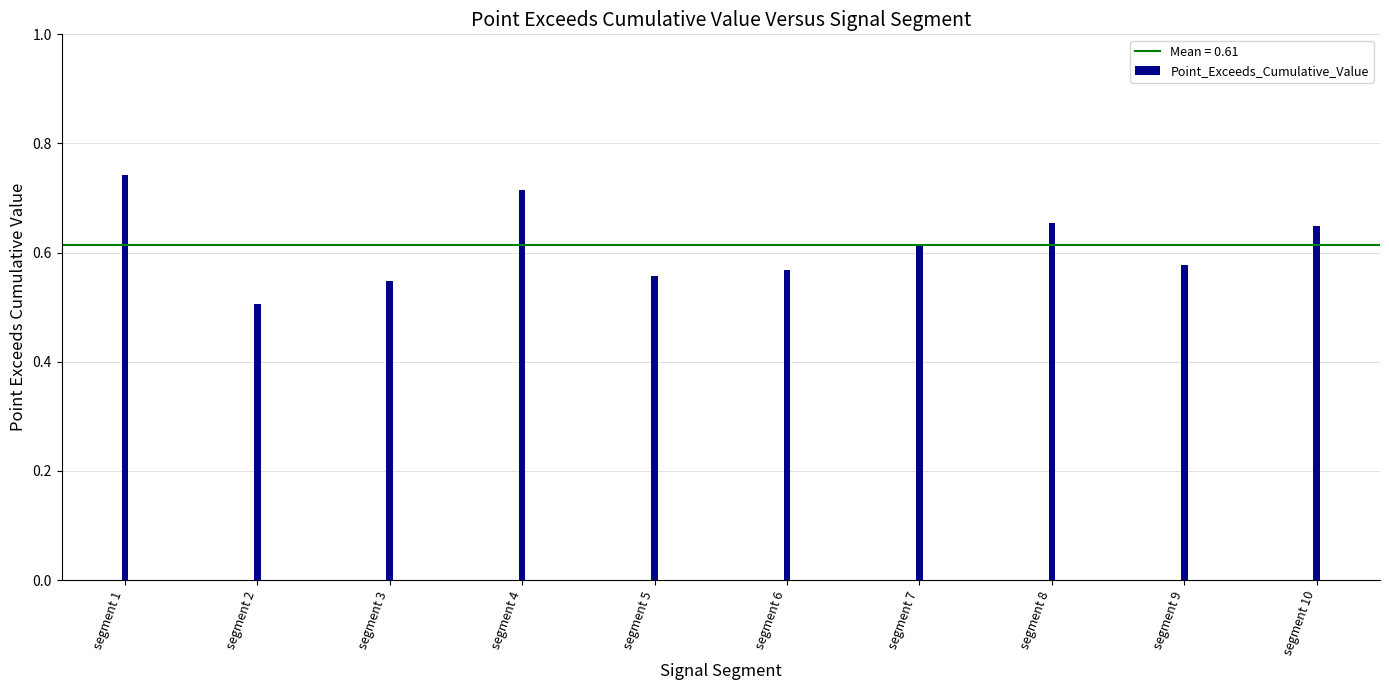

What is the difference between the maximum and minimum values?

0.2